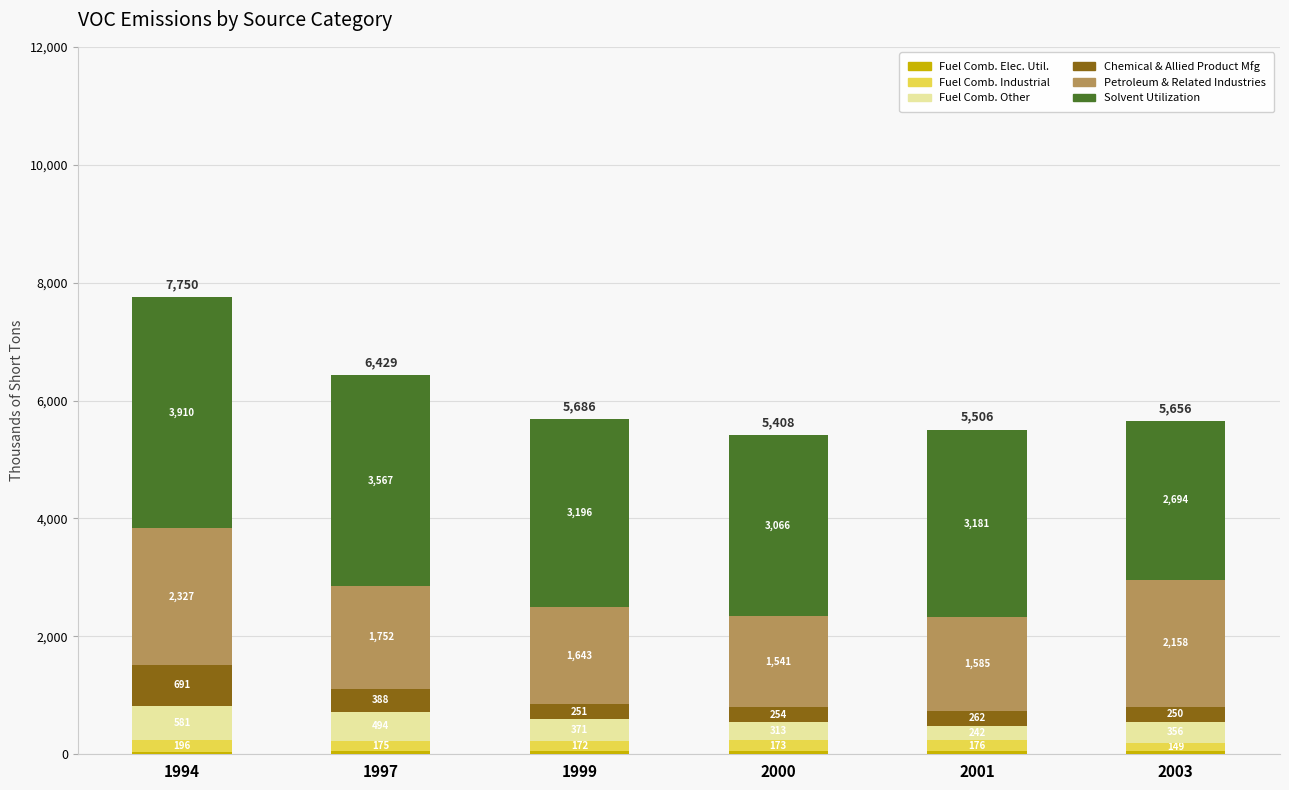

At which category is the sum across all series the highest?

1994